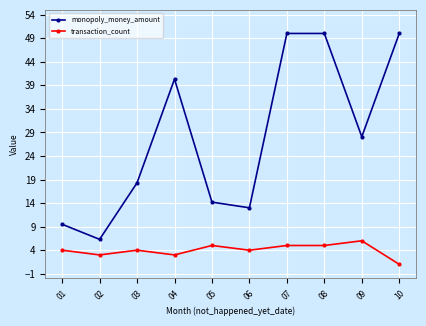

True or false: transaction_count and monopoly_money_amount cross at least once.

False